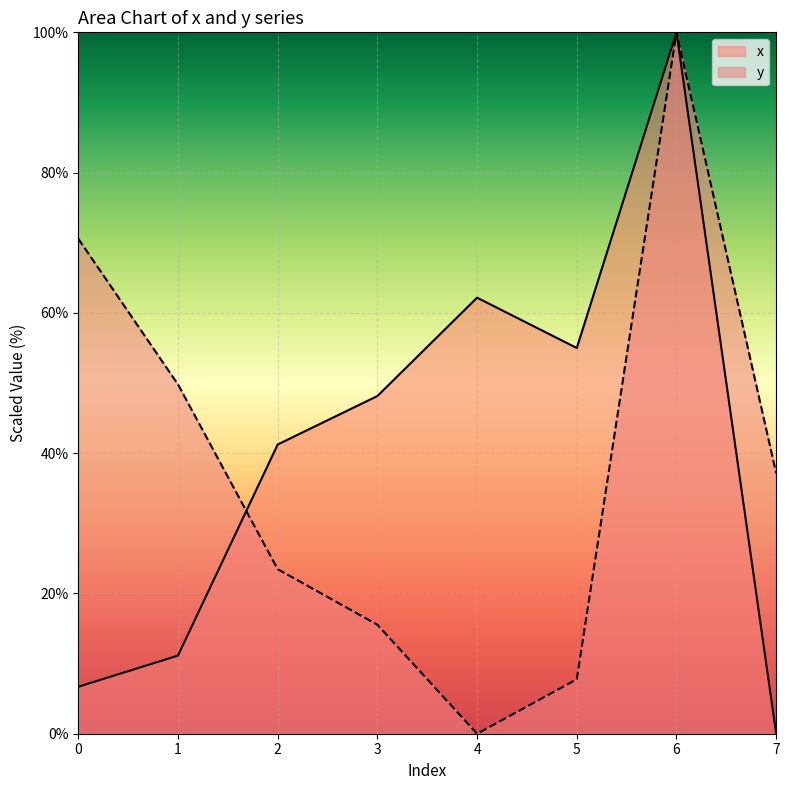

Where is the first local minimum for y?

4